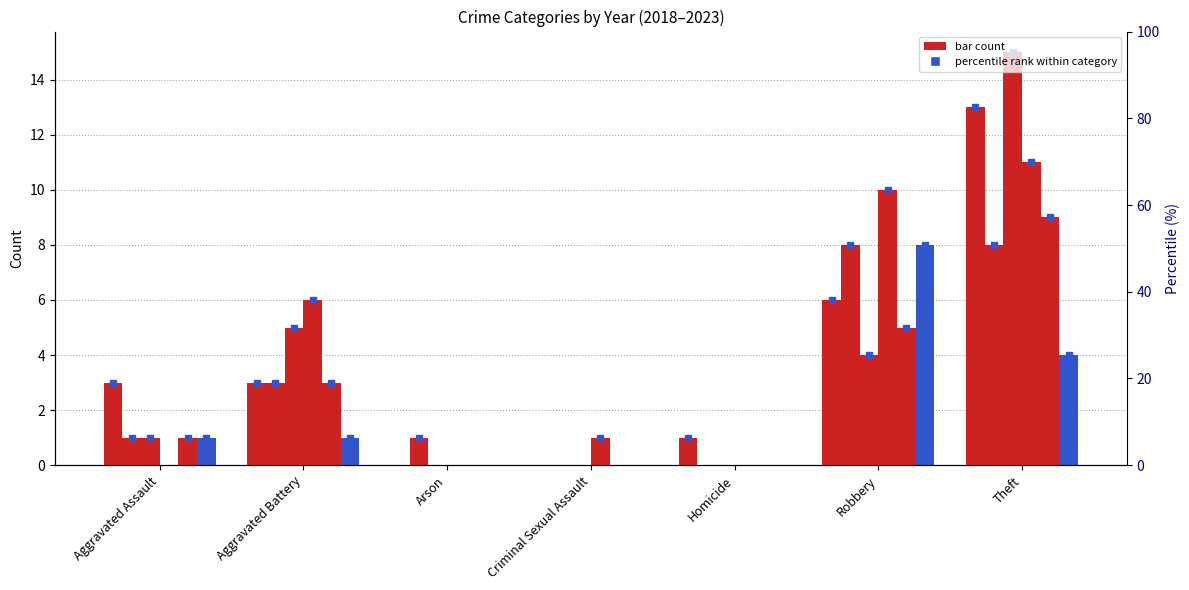

What is the difference between the 2020 values at Arson and Aggravated Assault?

1